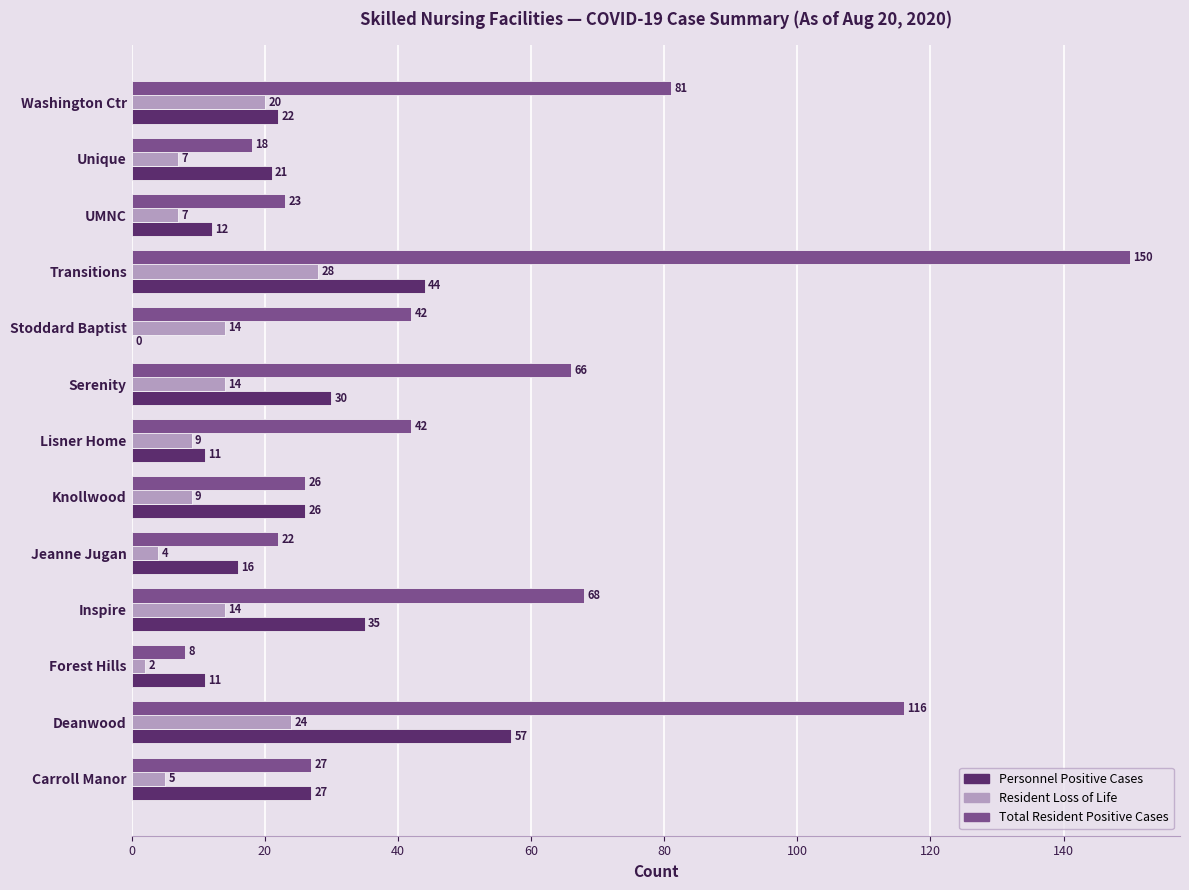

What is the sum of all Resident Loss of Life values?

157